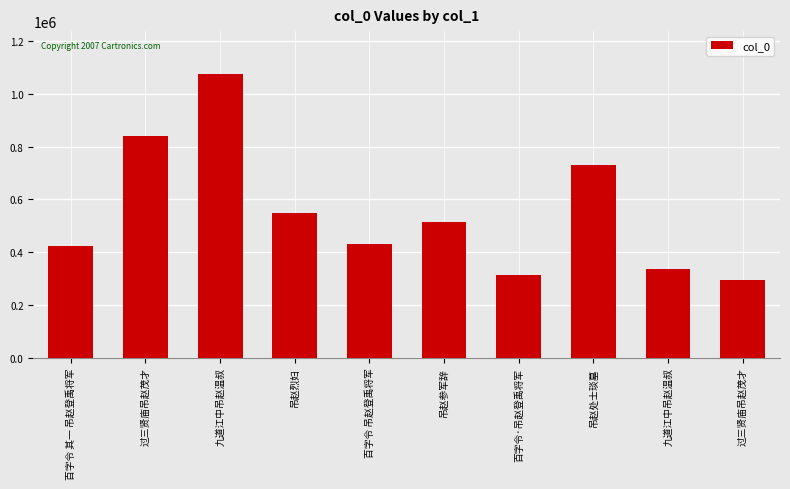

How many data points does each series have?

10